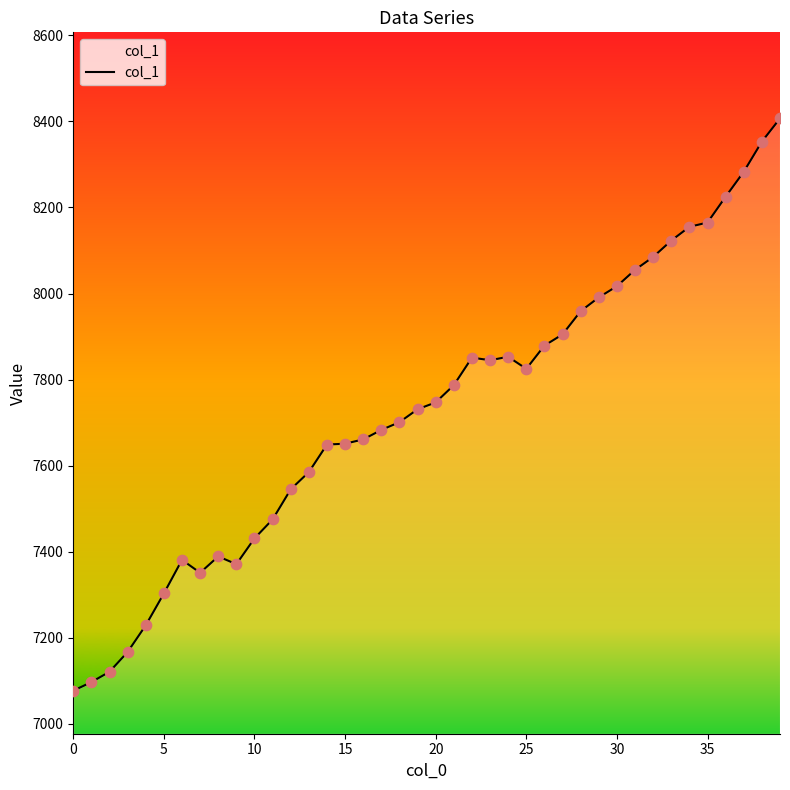

What is the minimum value shown in the chart?

7077